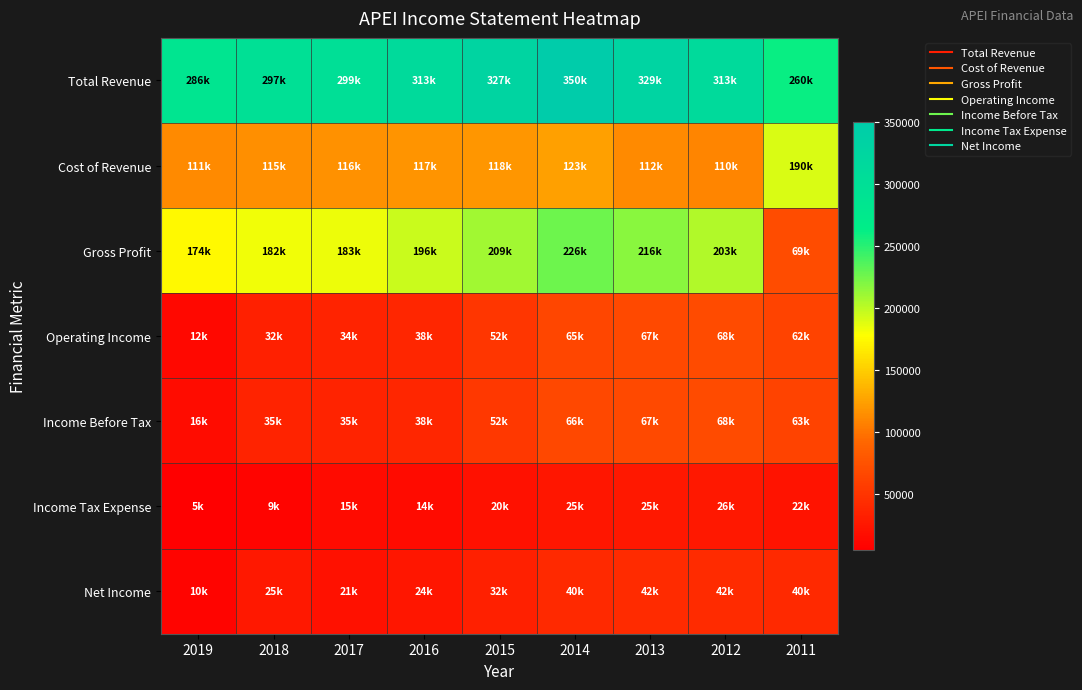

At which category is the sum across all series the highest?

2014